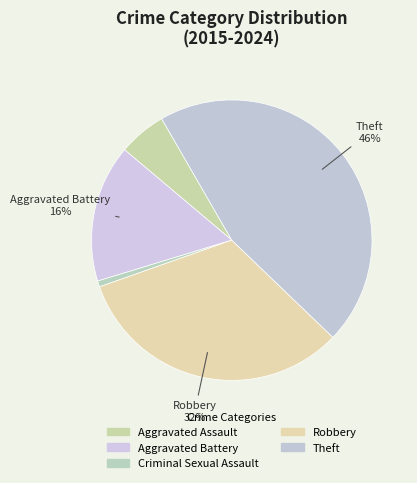

How many slices are in this pie chart?

5